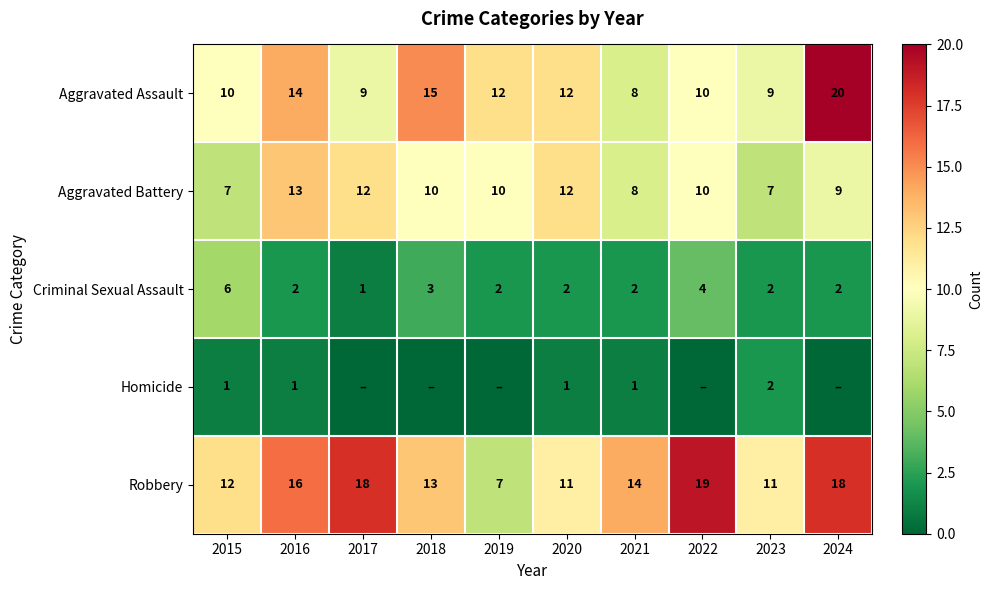

Which series changed the most between 2016 and 2023?

Aggravated Battery